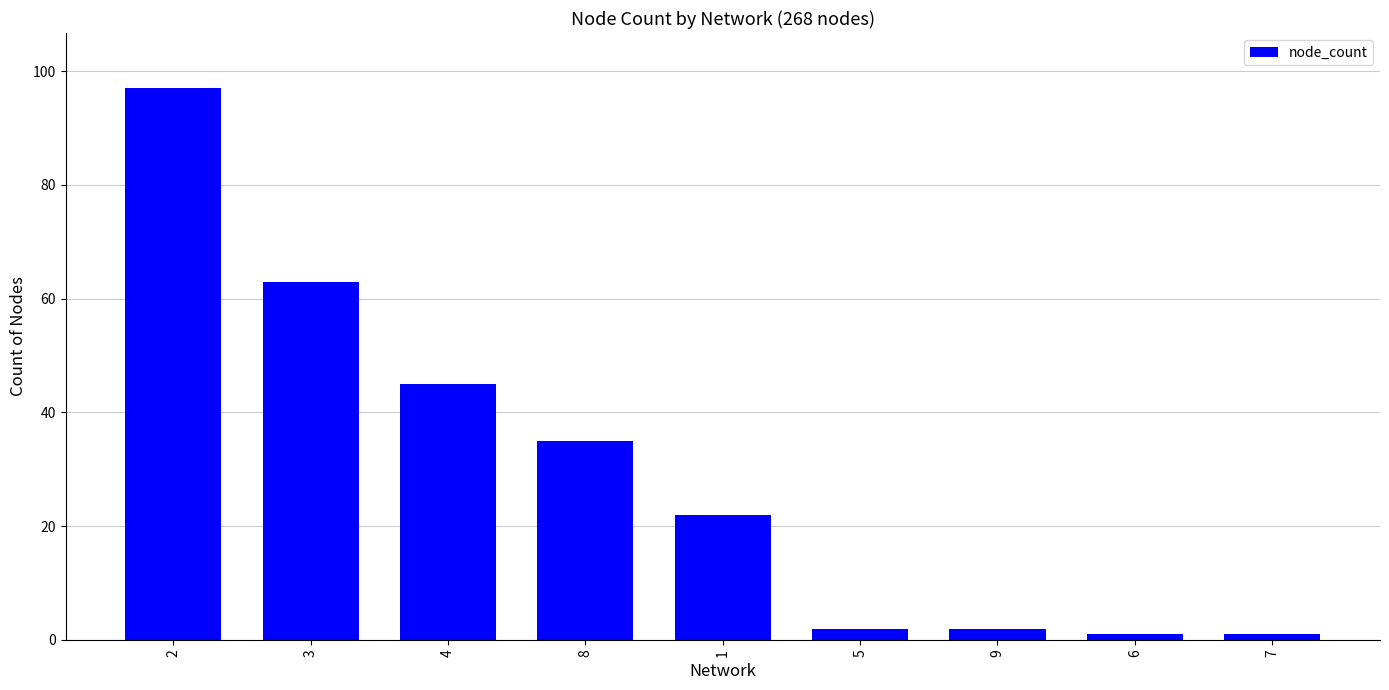

Where does the data first go above 22?

2